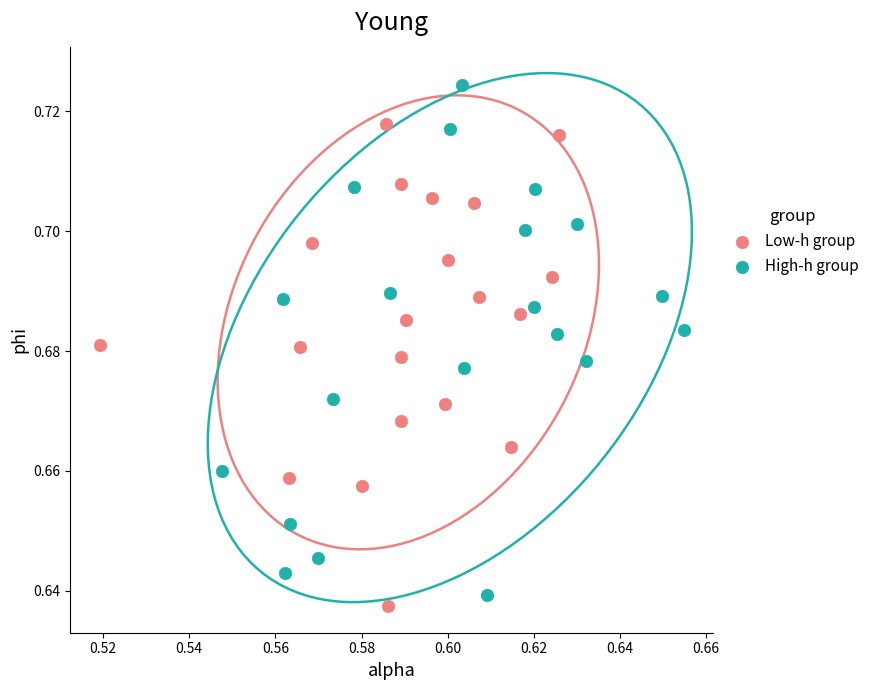

Which series contains the lowest Y value?

Low-h group